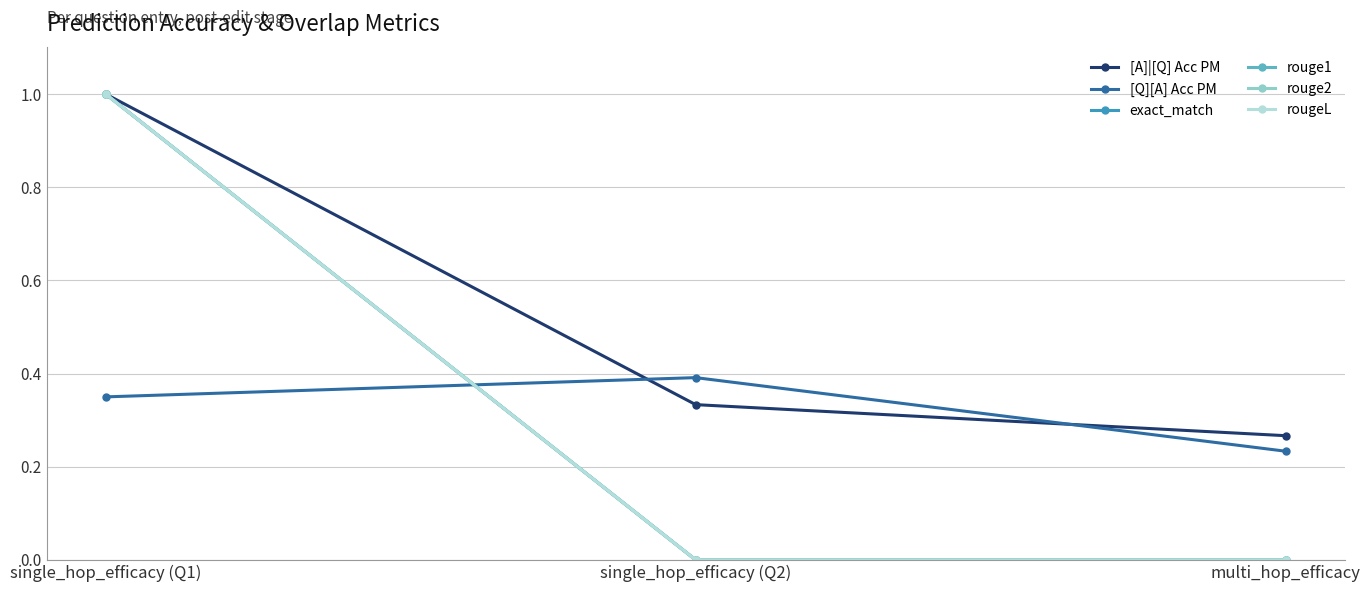

Does the chart have visible grid lines?

Yes